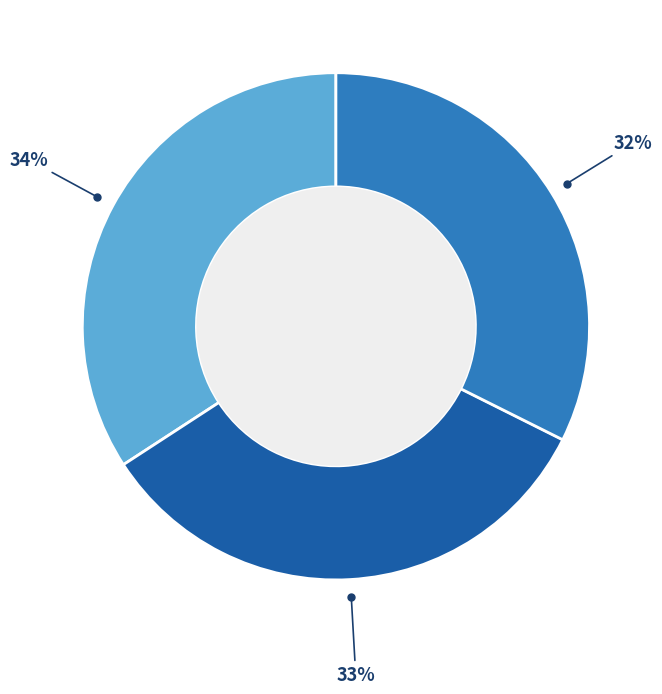

To the nearest percent, what is the difference between the largest and smallest slice percentages?

2%